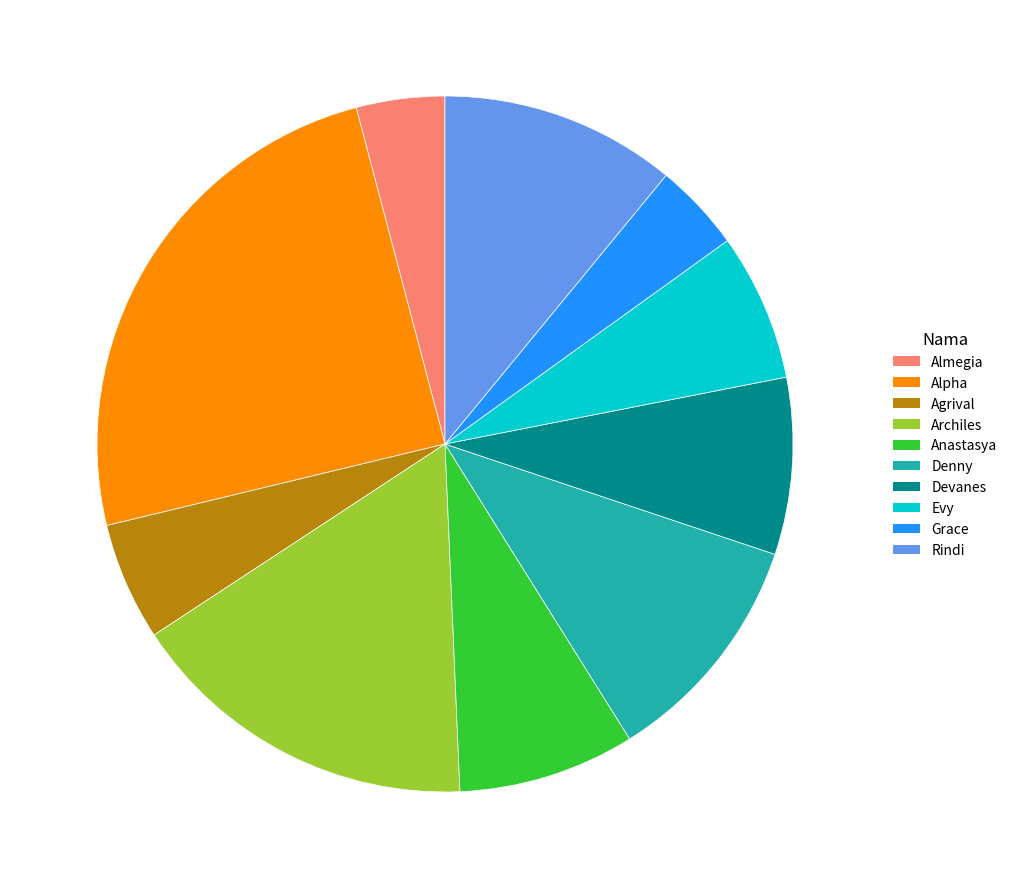

Which slice is the largest?

Alpha